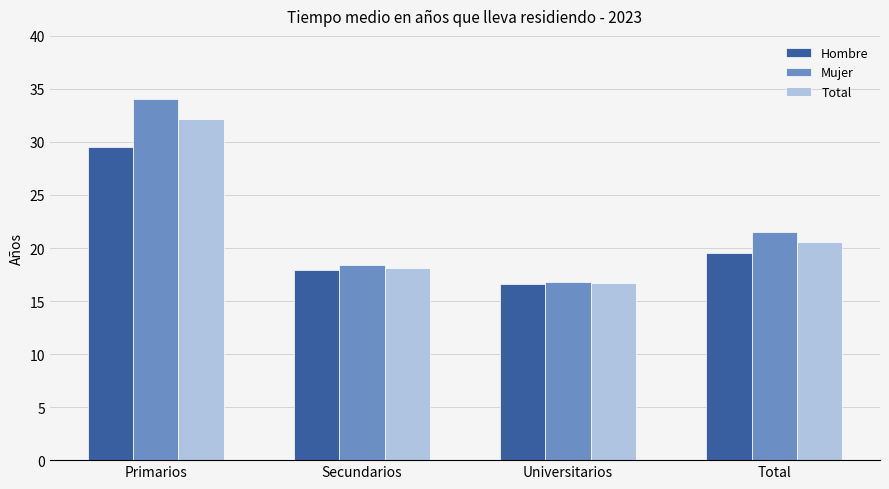

What is the value of the Hombre bar at the 4th from the left?

19.6